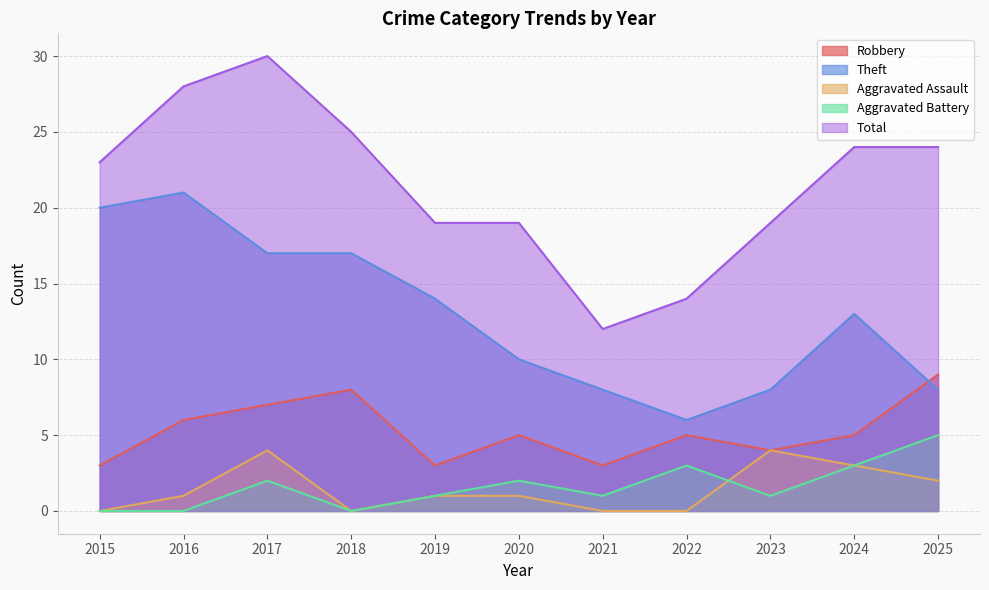

What are all the series names shown in the legend?

Robbery, Theft, Aggravated Assault, Aggravated Battery, Total